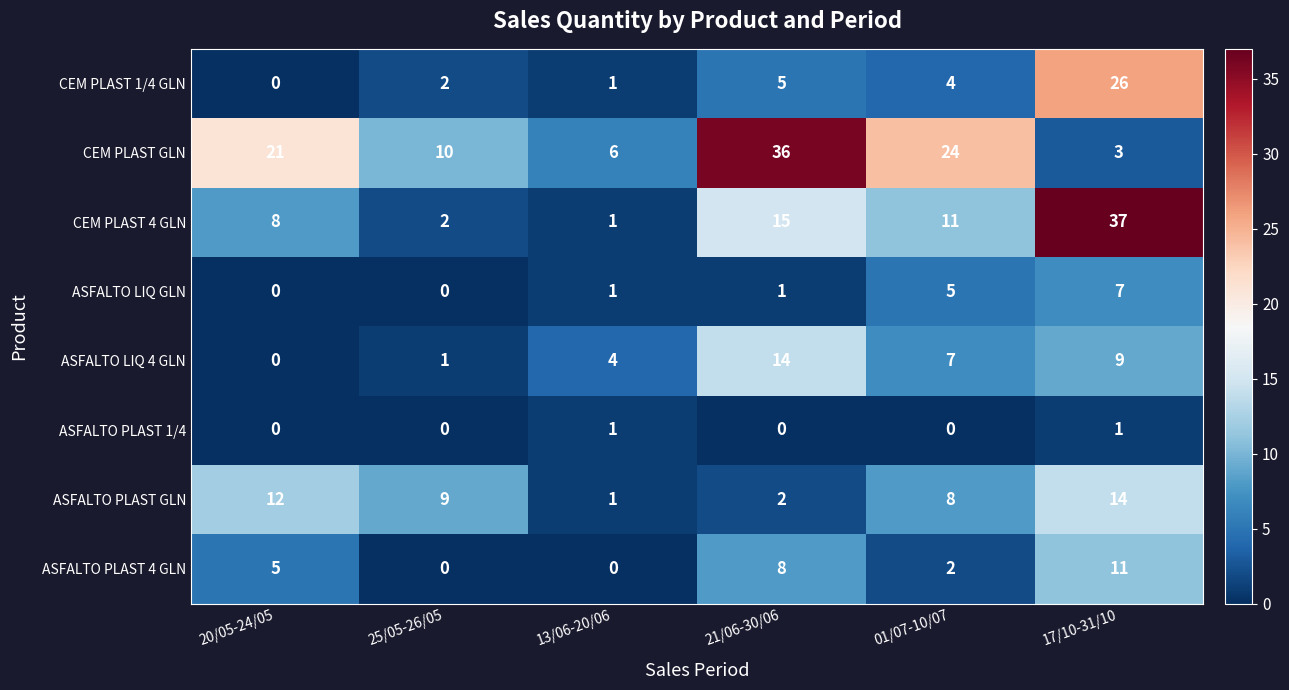

Which series has the largest range (max minus min)?

CEM PLAST 4 GLN